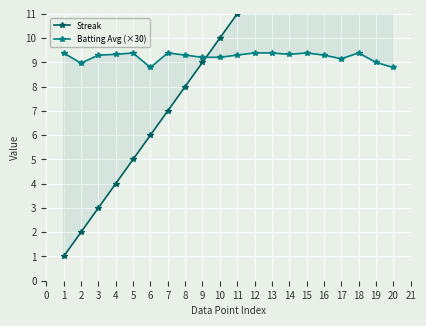

True or false: Streak and Batting Avg (×30) cross at least once.

True